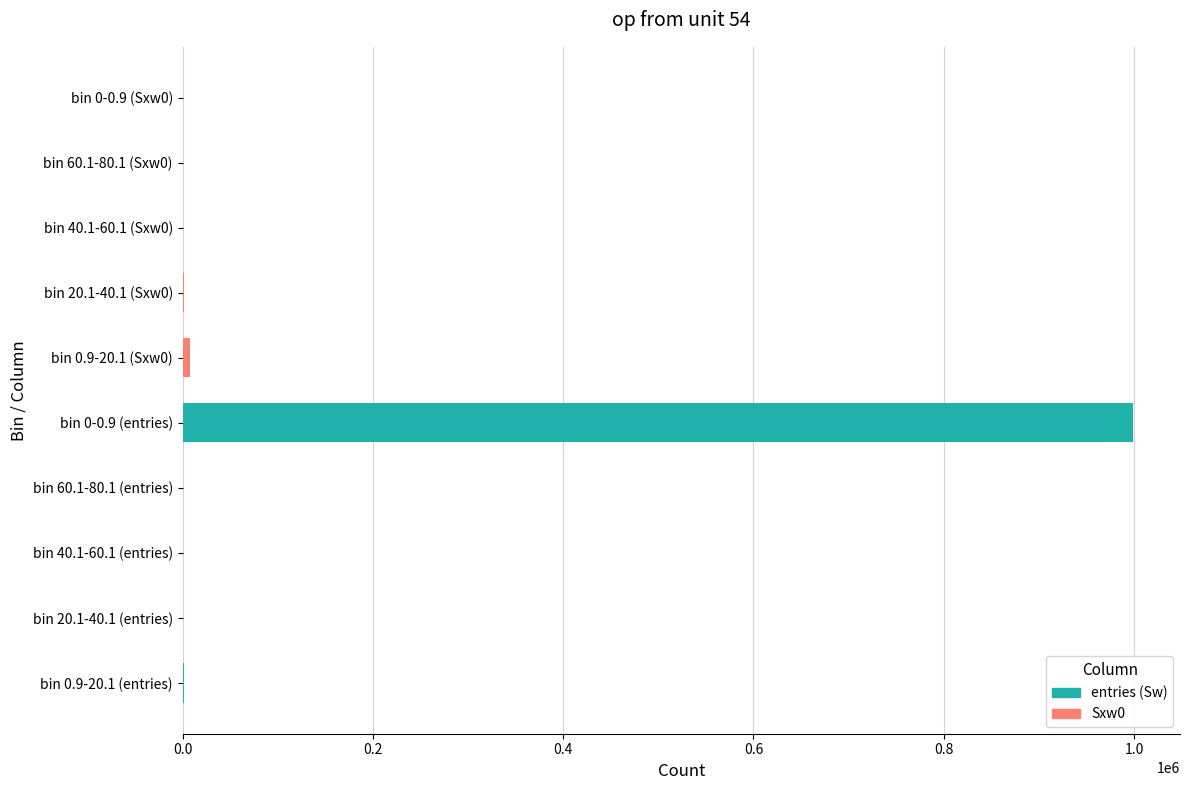

Reading right to left, what are all the values shown in this chart?

entries (Sw): 998281	1	8	66	1644
Sxw0: 0	66	393	1747	7864